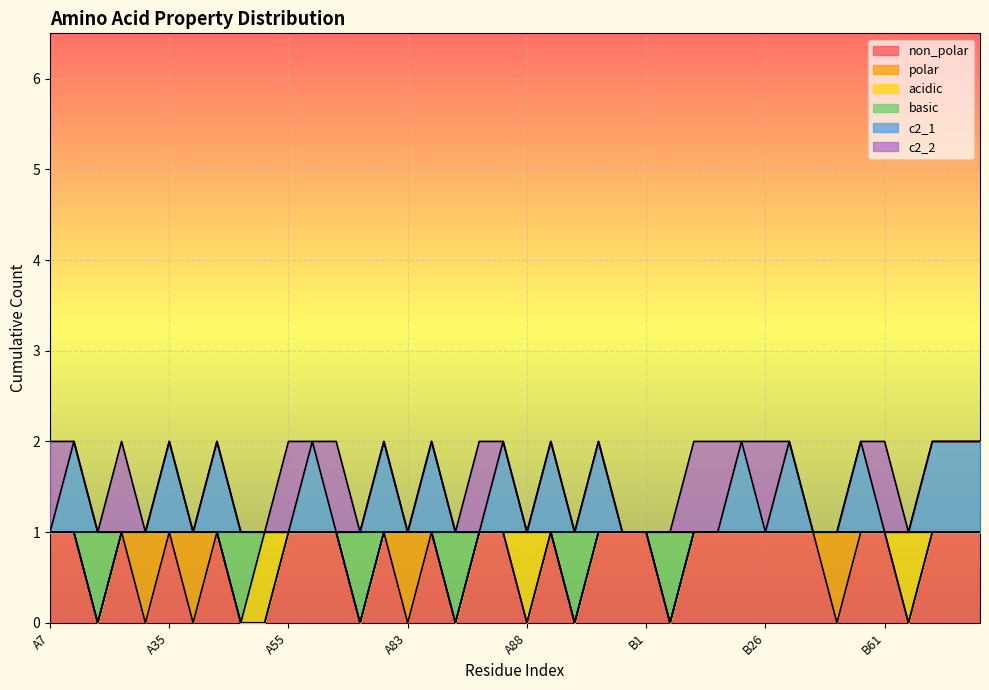

True or false: non_polar has a value of 0 at A90.

True